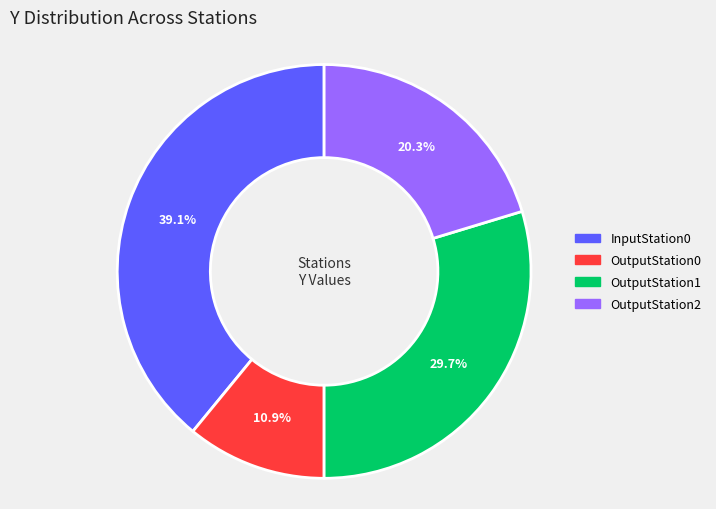

How many slices are in this pie chart?

4